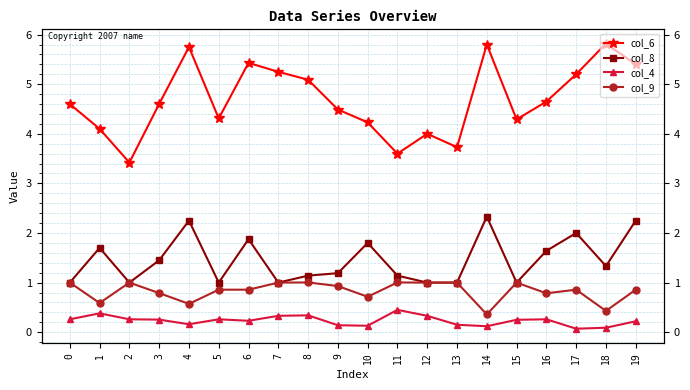

How many data points does each series have?

20